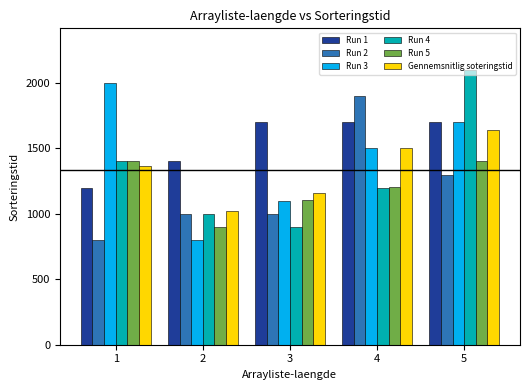

What is the total value across all series at 5?

9841.2